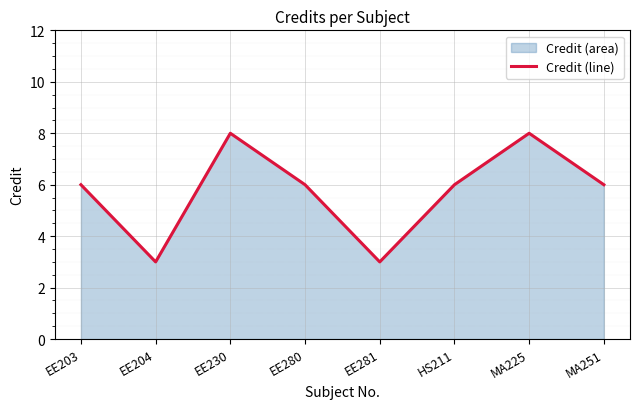

At which label is the value closest to 5?

EE203